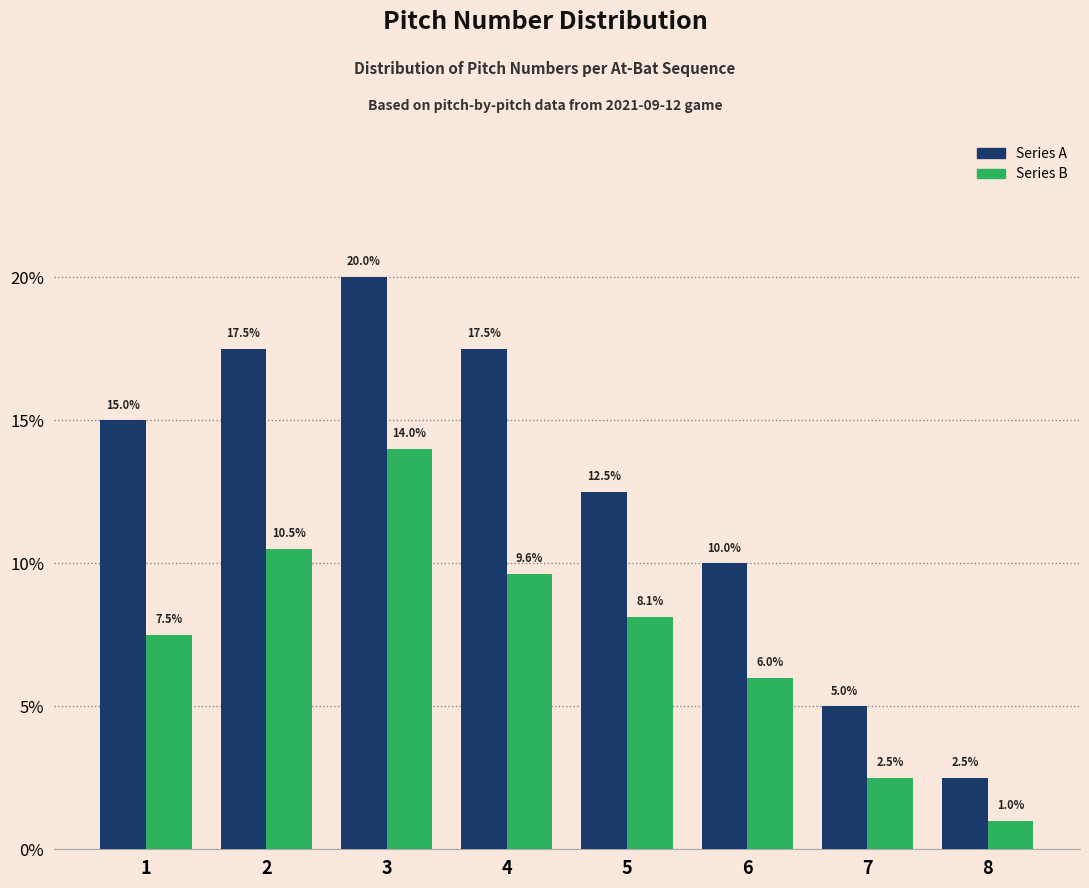

What is the greatest value displayed?

20.0